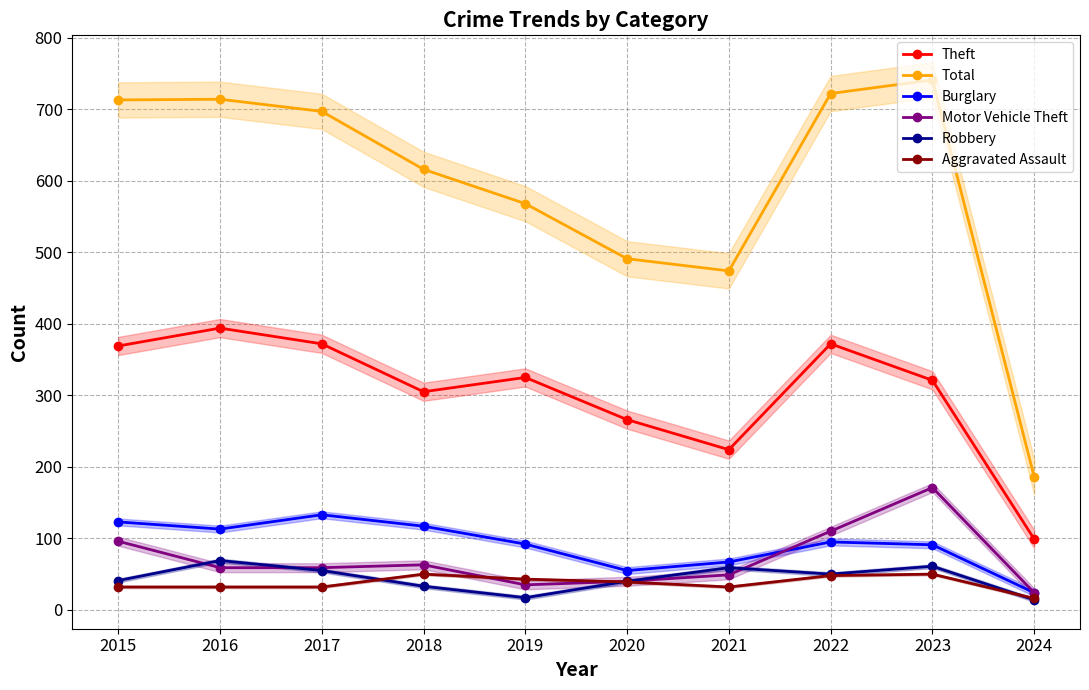

What is the sum of all Motor Vehicle Theft values?

706